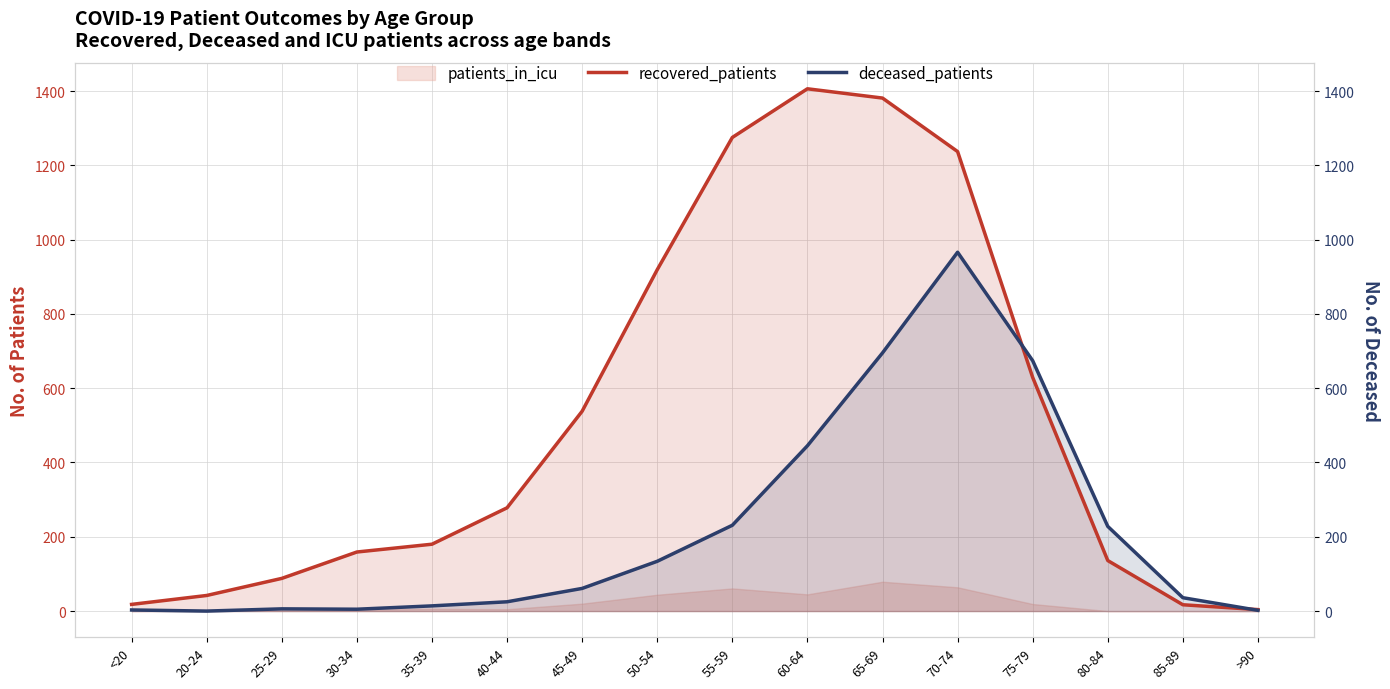

What is the sum of all deceased_patients values?

3525